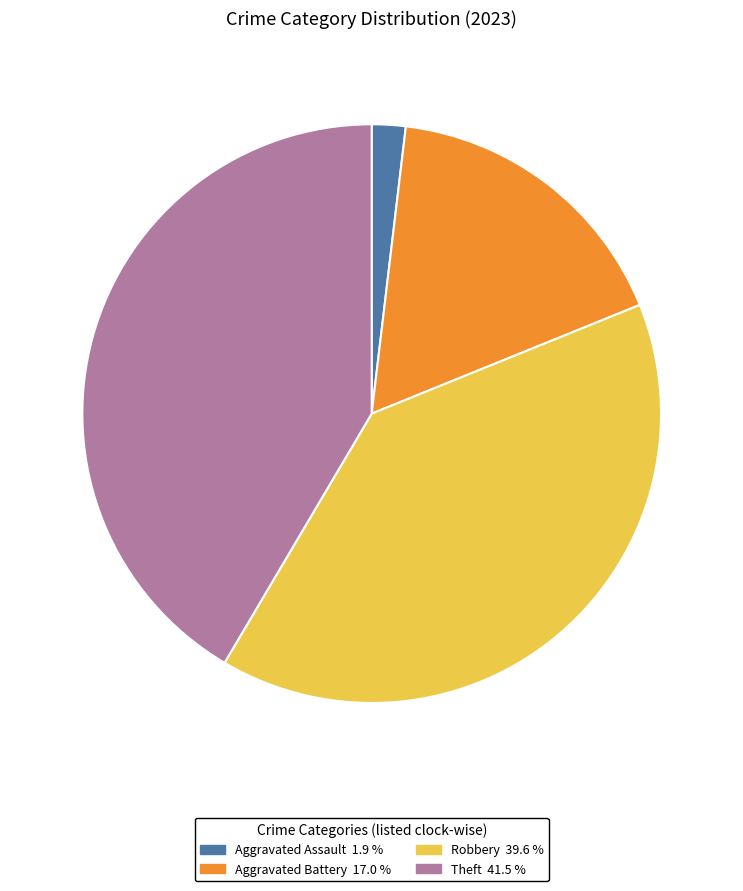

Is there any slice that represents more than half of the pie?

No